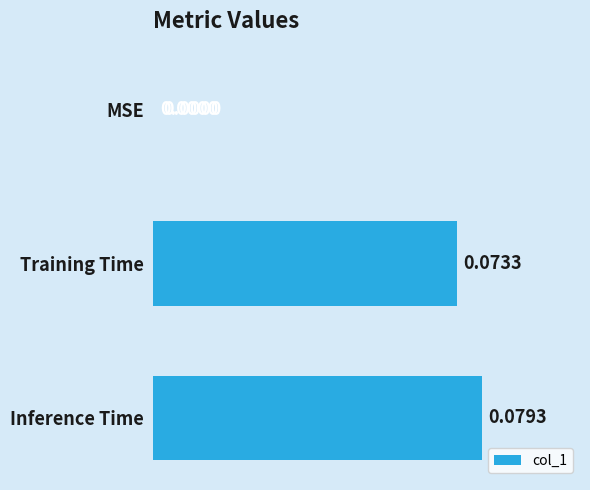

At which category does the chart reach its peak across all series?

Inference Time